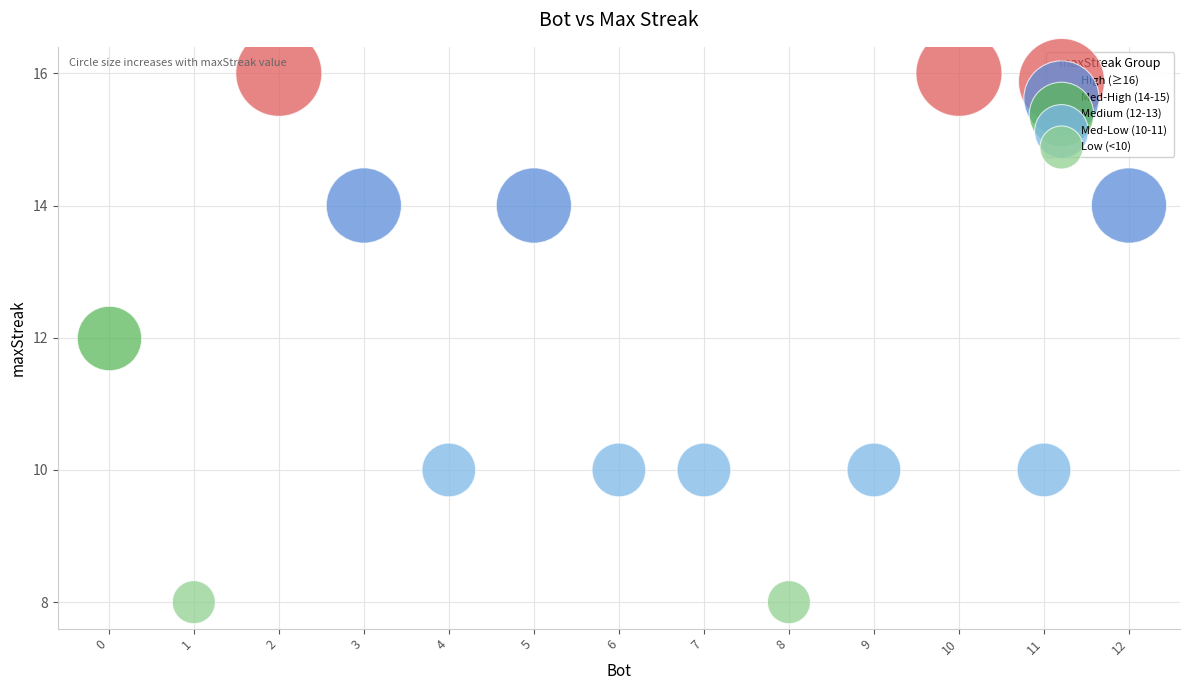

Which series reaches the maximum Y coordinate?

High (≥16)